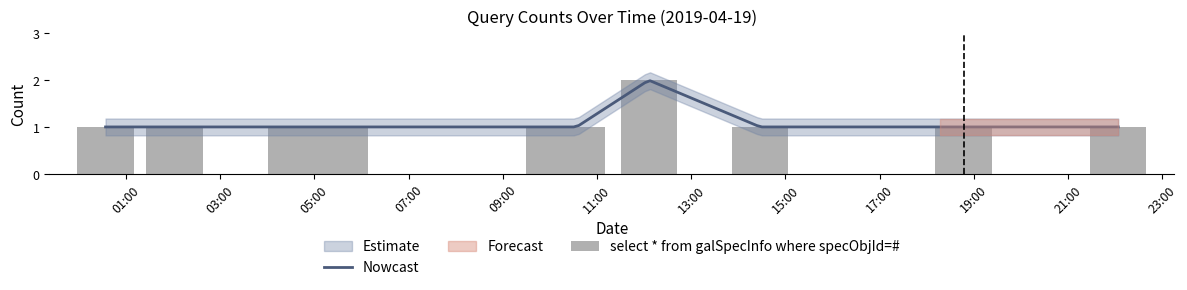

What is the label of the 10th bar from the left?

2019-04-19 22:04:00